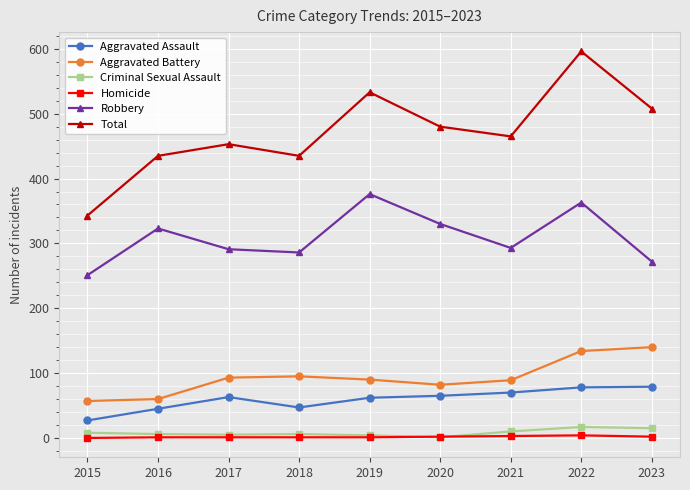

True or false: Robbery and Aggravated Battery cross at least once.

False